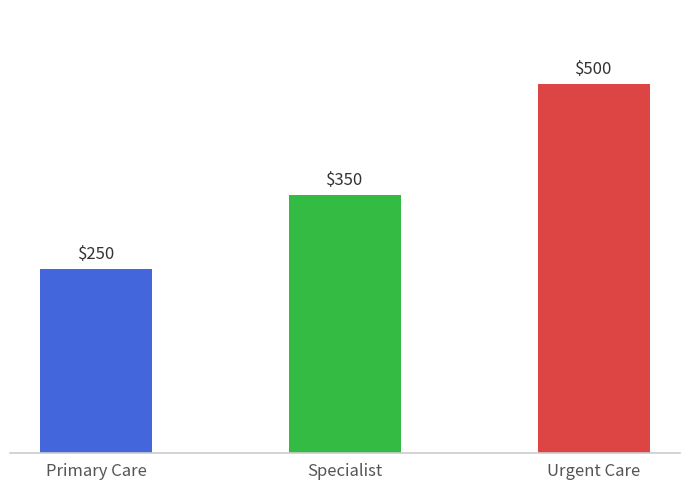

What is the sum of the values at Urgent Care and Primary Care?

750